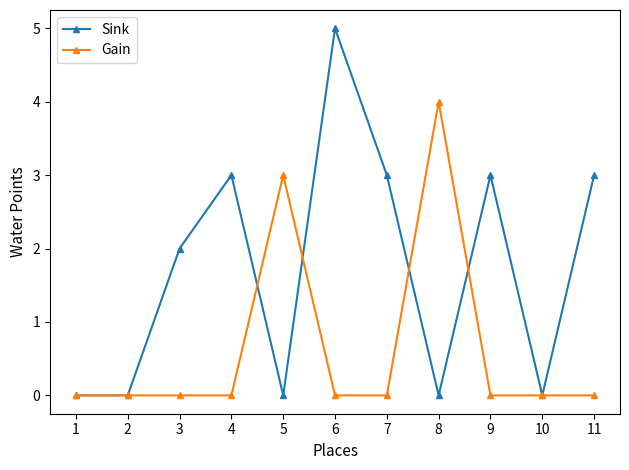

Reading left to right, transcribe all the data shown in this chart.

Sink: 1=0	2=0	3=2	4=3	5=0	6=5	7=3	8=0	9=3	10=0	11=3
Gain: 1=0	2=0	3=0	4=0	5=3	6=0	7=0	8=4	9=0	10=0	11=0